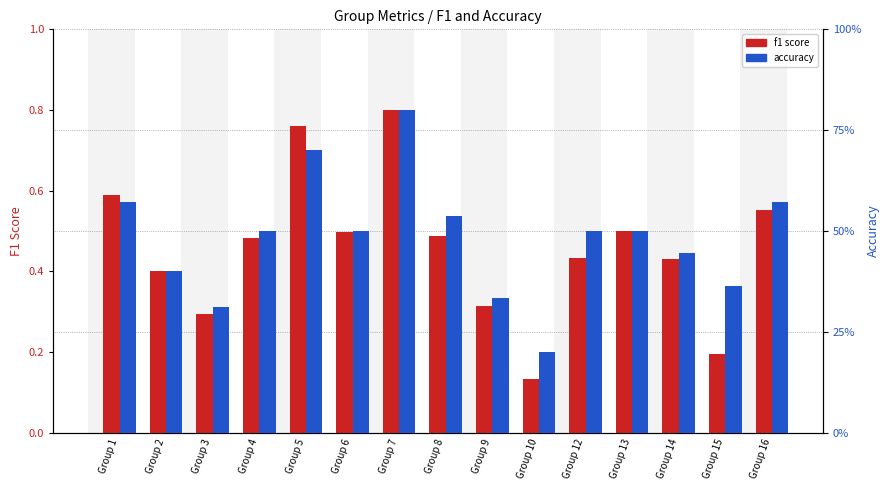

At Group 9, list the series in order from largest to smallest.

accuracy, f1 score